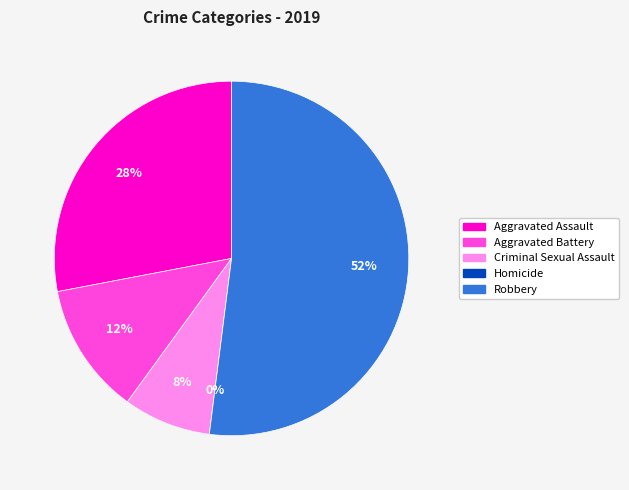

To the nearest percent, what is the difference between the largest and smallest slice percentages?

52%